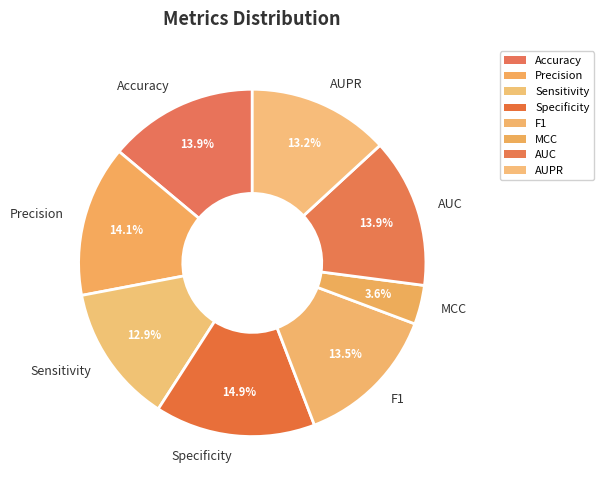

Does Specificity account for over 50% of the chart?

No